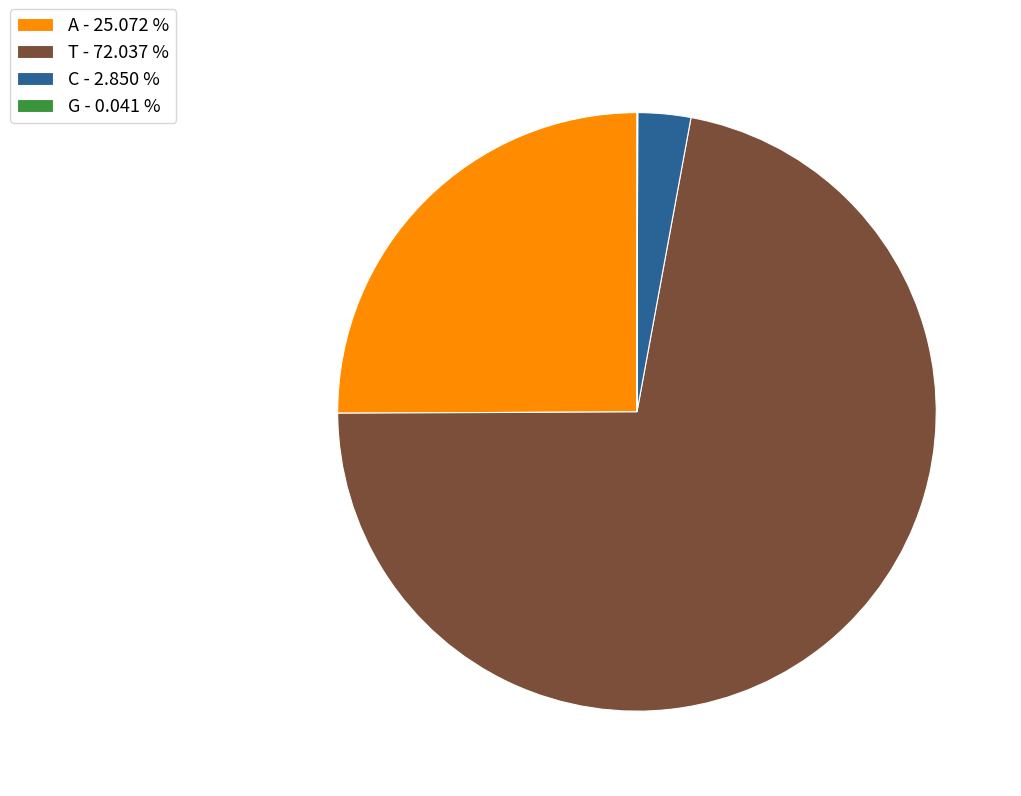

Which slice is the largest?

T - 72.037 %